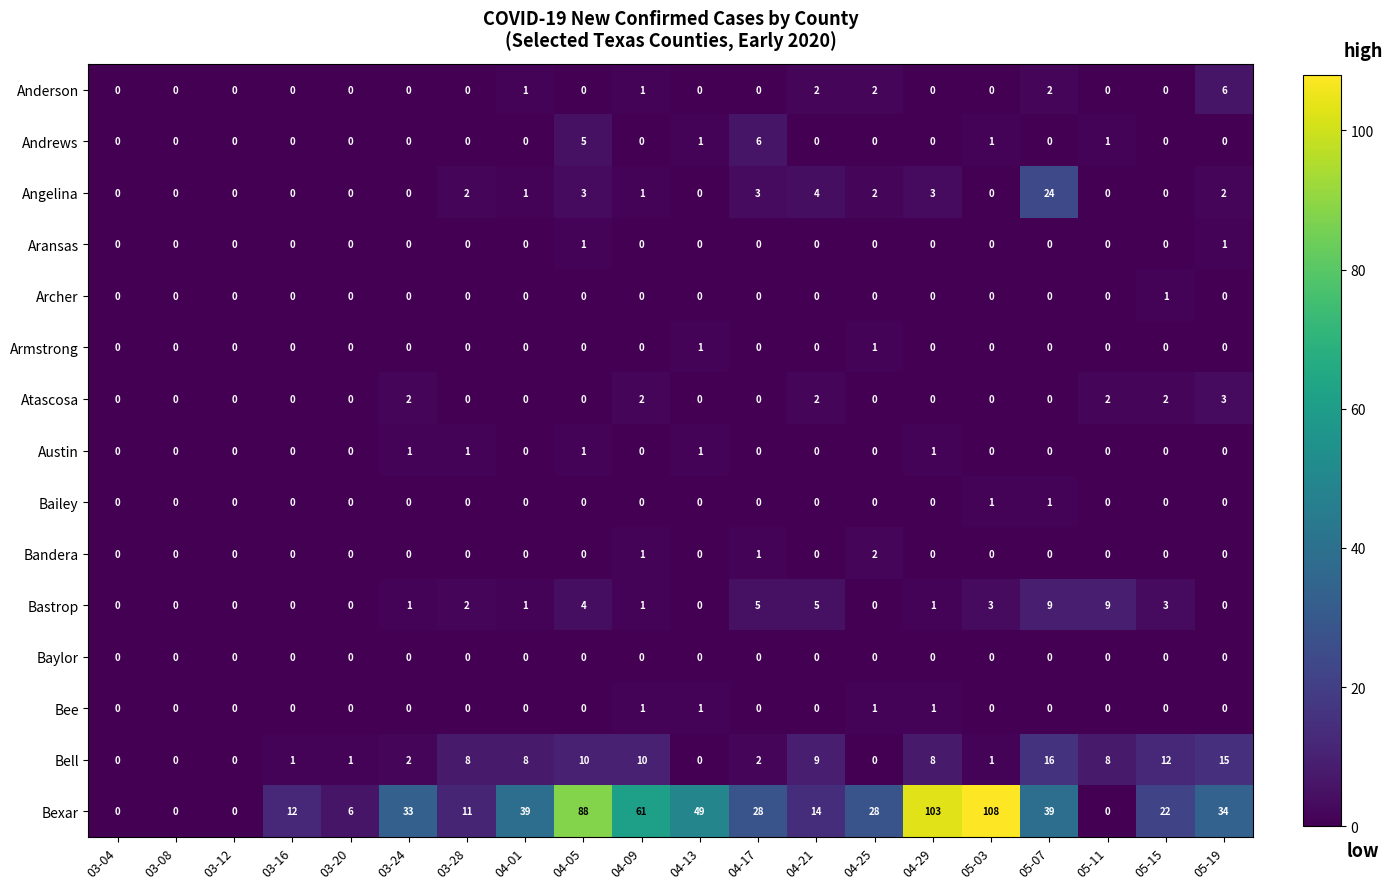

What is the difference between the second highest and second lowest values in the Andrews series?

5